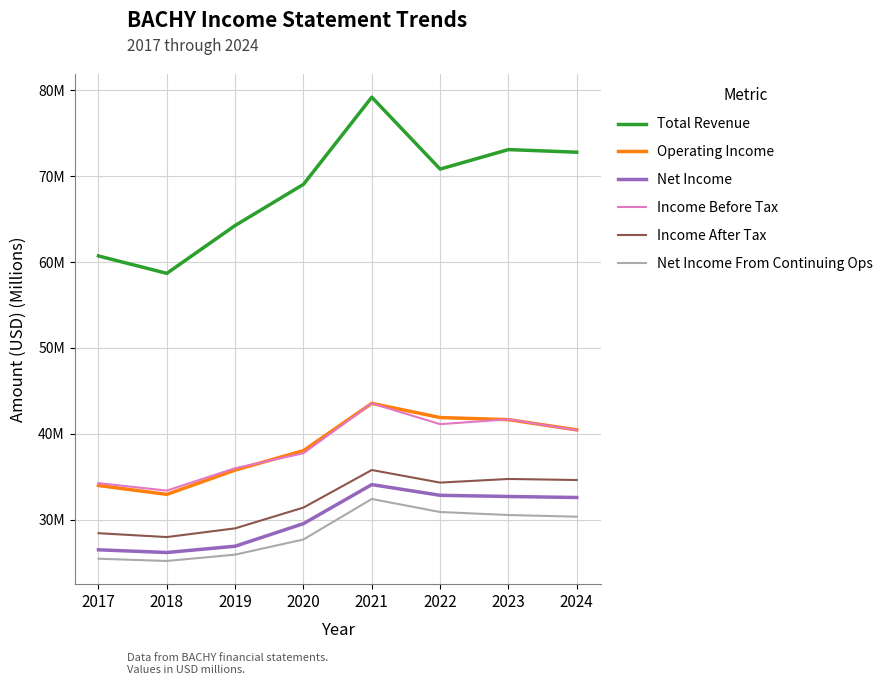

What are all the series names shown in the legend?

Total Revenue, Operating Income, Net Income, Income Before Tax, Income After Tax, Net Income From Continuing Ops